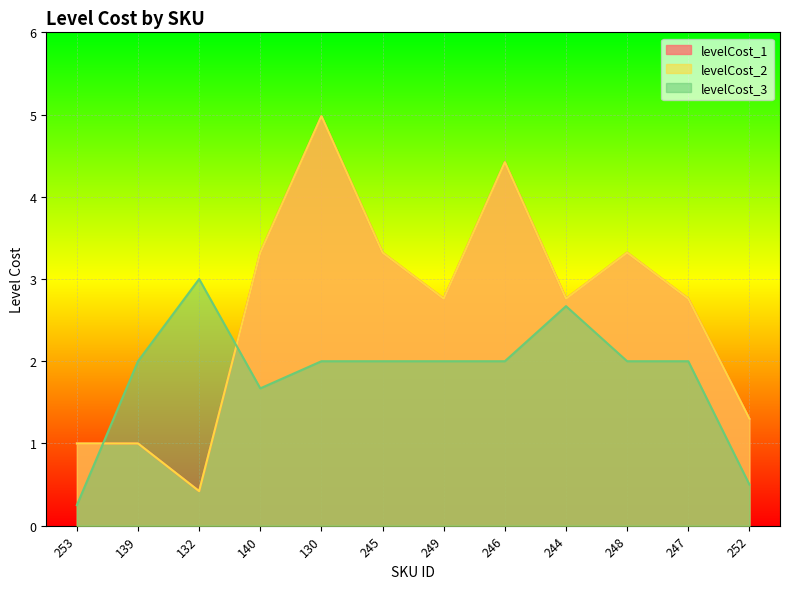

How many data points in levelCost_3 are above 2?

2